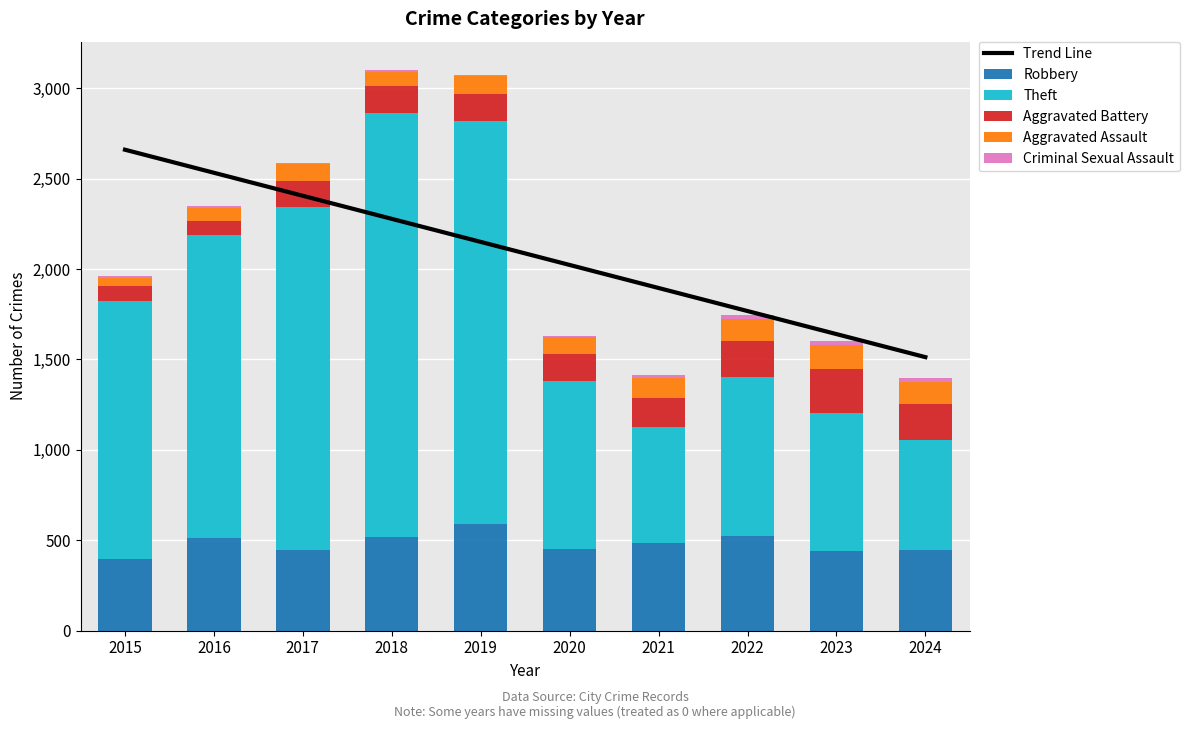

Between 2016 and 2021, which series saw the biggest shift?

Theft